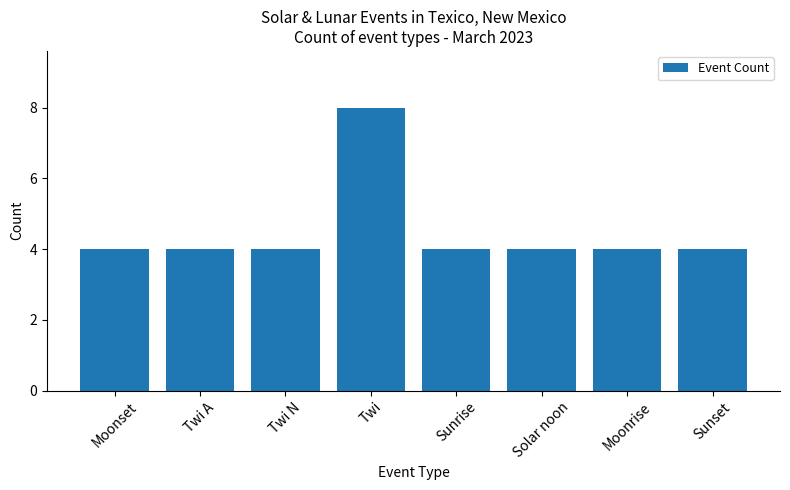

Which category has the highest value across all series?

Twi